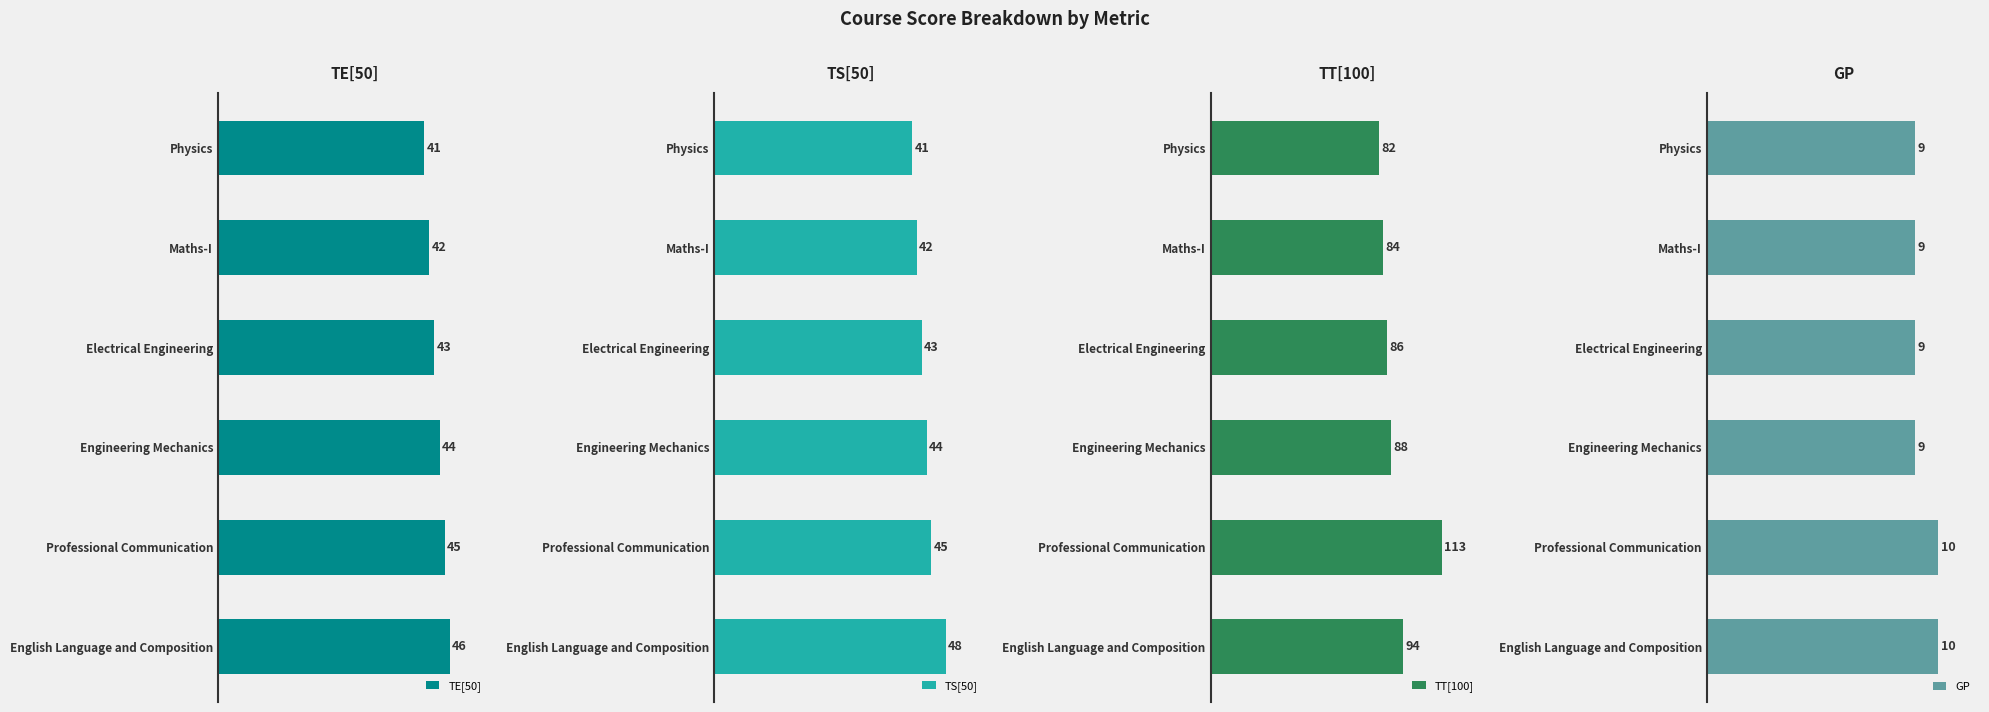

Count the number of data series in this chart.

4